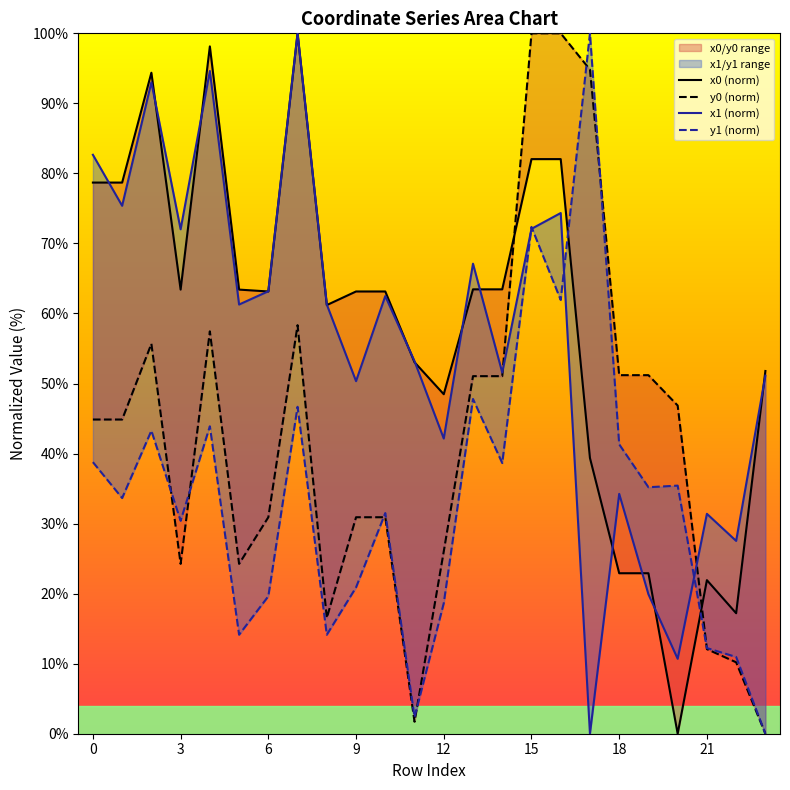

Reading left to right, what are all the values shown in this chart?

x0 (norm): 78.7	78.7	94.4	63.4	98.1	63.4	63.1	100.0	61.2	63.1	63.1	53.0	48.5	63.4	63.4	82.0	82.0	39.4	22.9	22.9	0.0	21.9	17.2	51.8
y0 (norm): 44.9	44.9	55.7	24.3	57.5	24.3	30.9	58.3	16.5	30.9	30.9	1.7	26.0	51.1	51.1	100.0	100.0	94.8	51.2	51.2	46.9	12.1	10.2	0.0
x1 (norm): 82.7	75.4	93.0	72.0	94.6	61.3	63.2	100.0	61.3	50.3	62.5	53.2	42.1	67.1	51.6	72.1	74.3	0.0	34.2	19.9	10.7	31.4	27.5	51.1
y1 (norm): 38.8	33.6	43.3	30.4	43.9	14.1	19.6	46.7	14.1	20.9	31.5	2.4	18.6	47.8	38.6	72.4	61.9	100.0	41.3	35.2	35.4	12.2	11.0	0.0